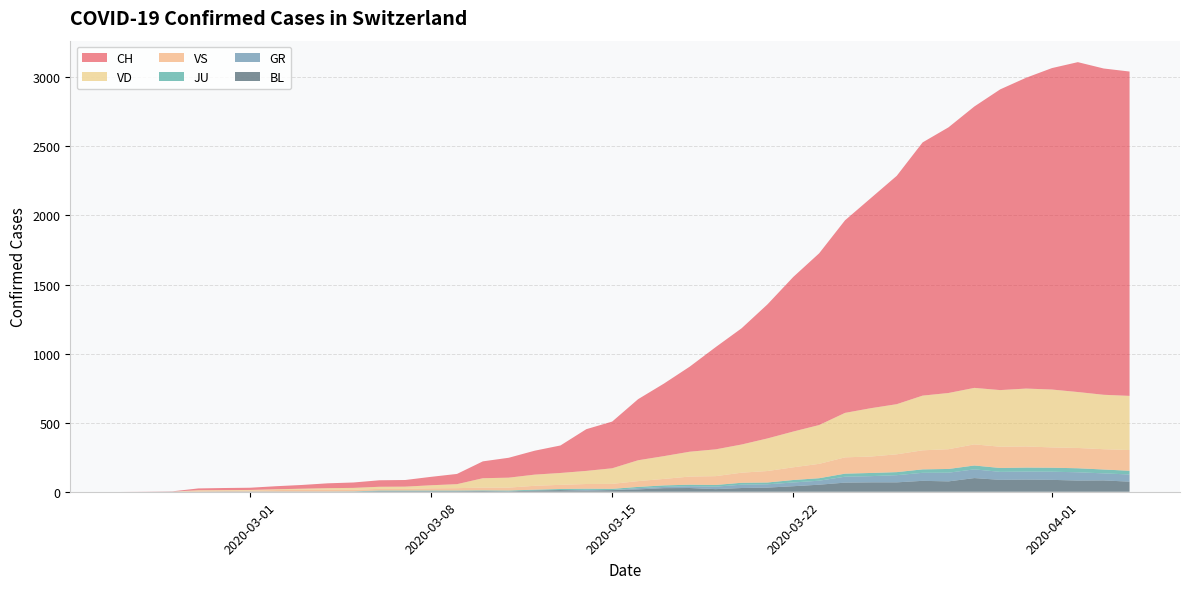

True or false: VS and JU cross at least once.

False